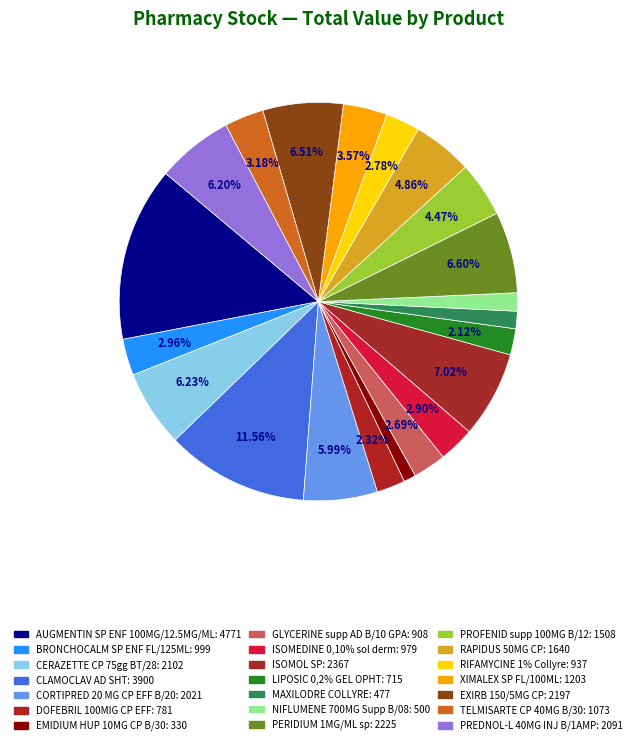

How many slices are in this pie chart?

21